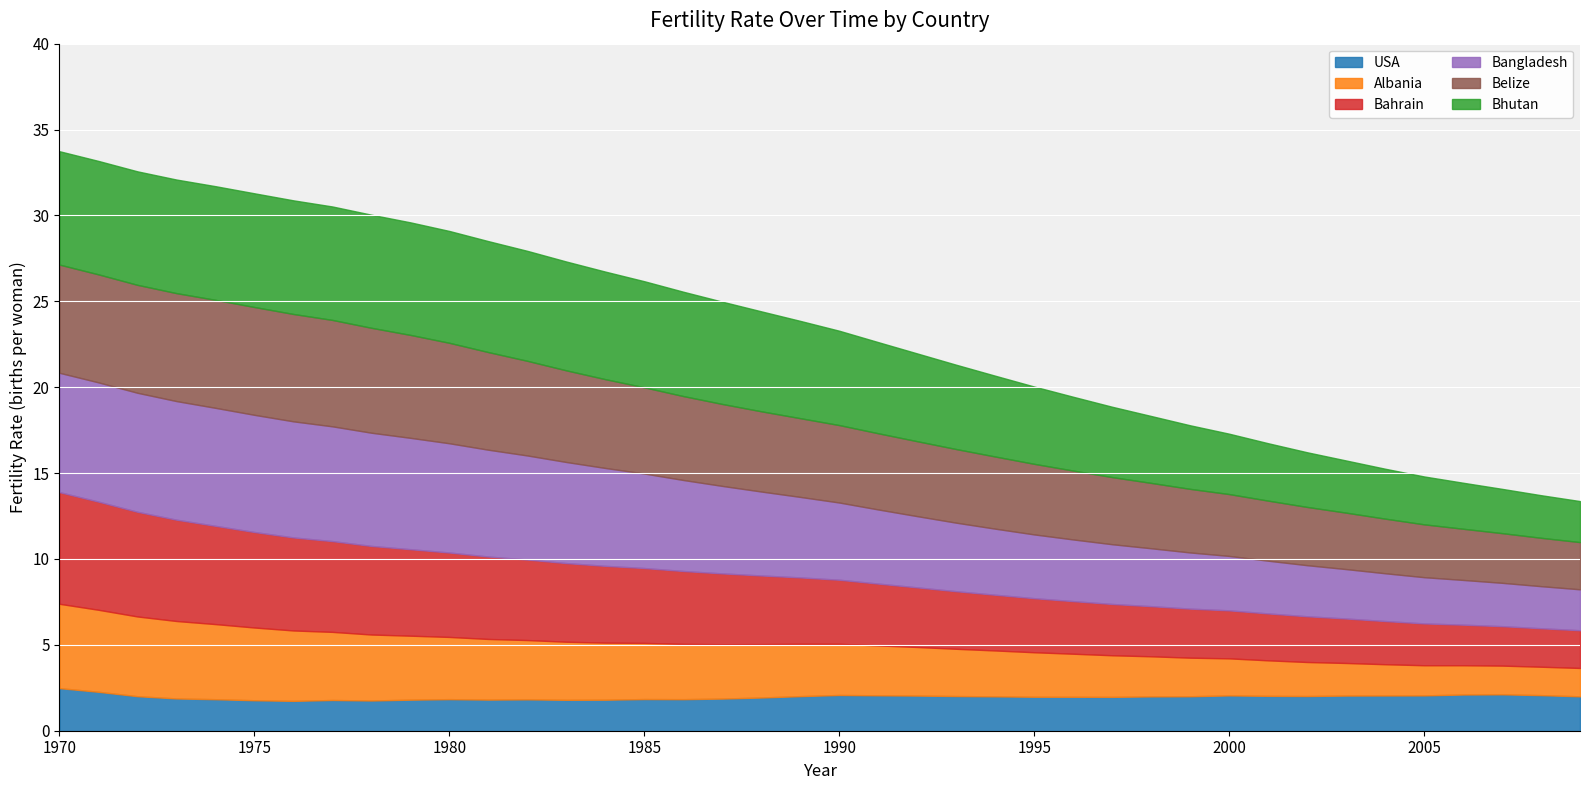

At which category is the sum across all series the highest?

1970